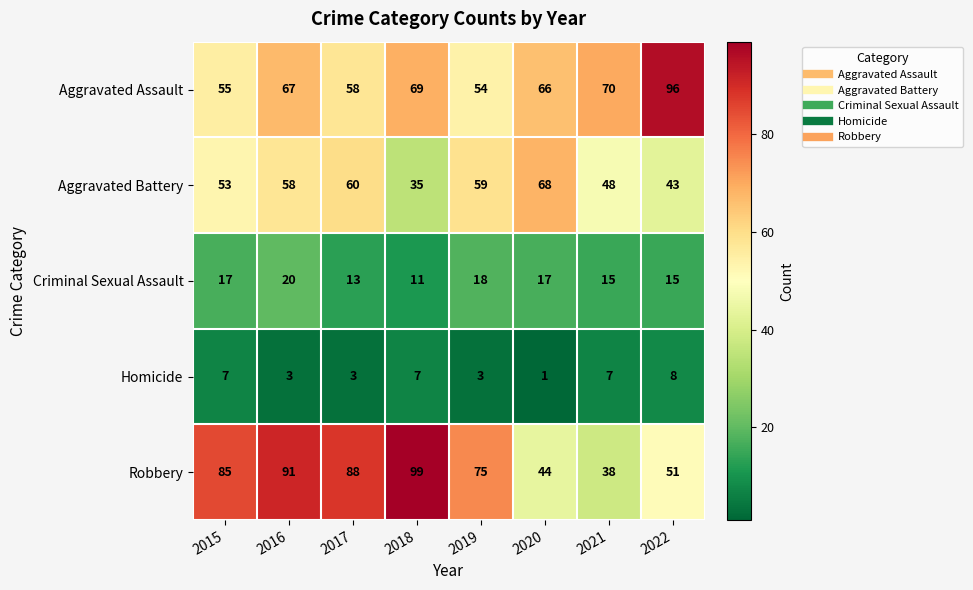

How many Criminal Sexual Assault values are between 15 and 18?

5